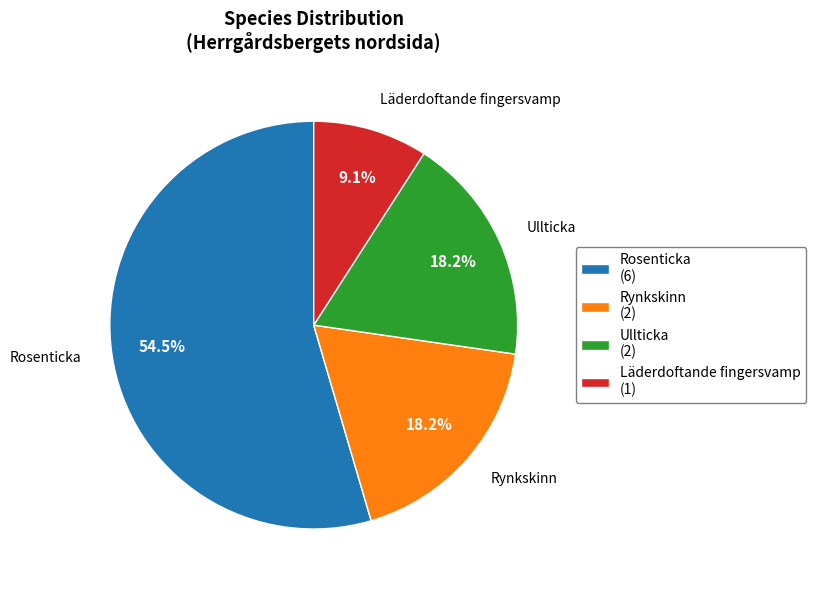

To the nearest percent, what is the average slice percentage?

25%